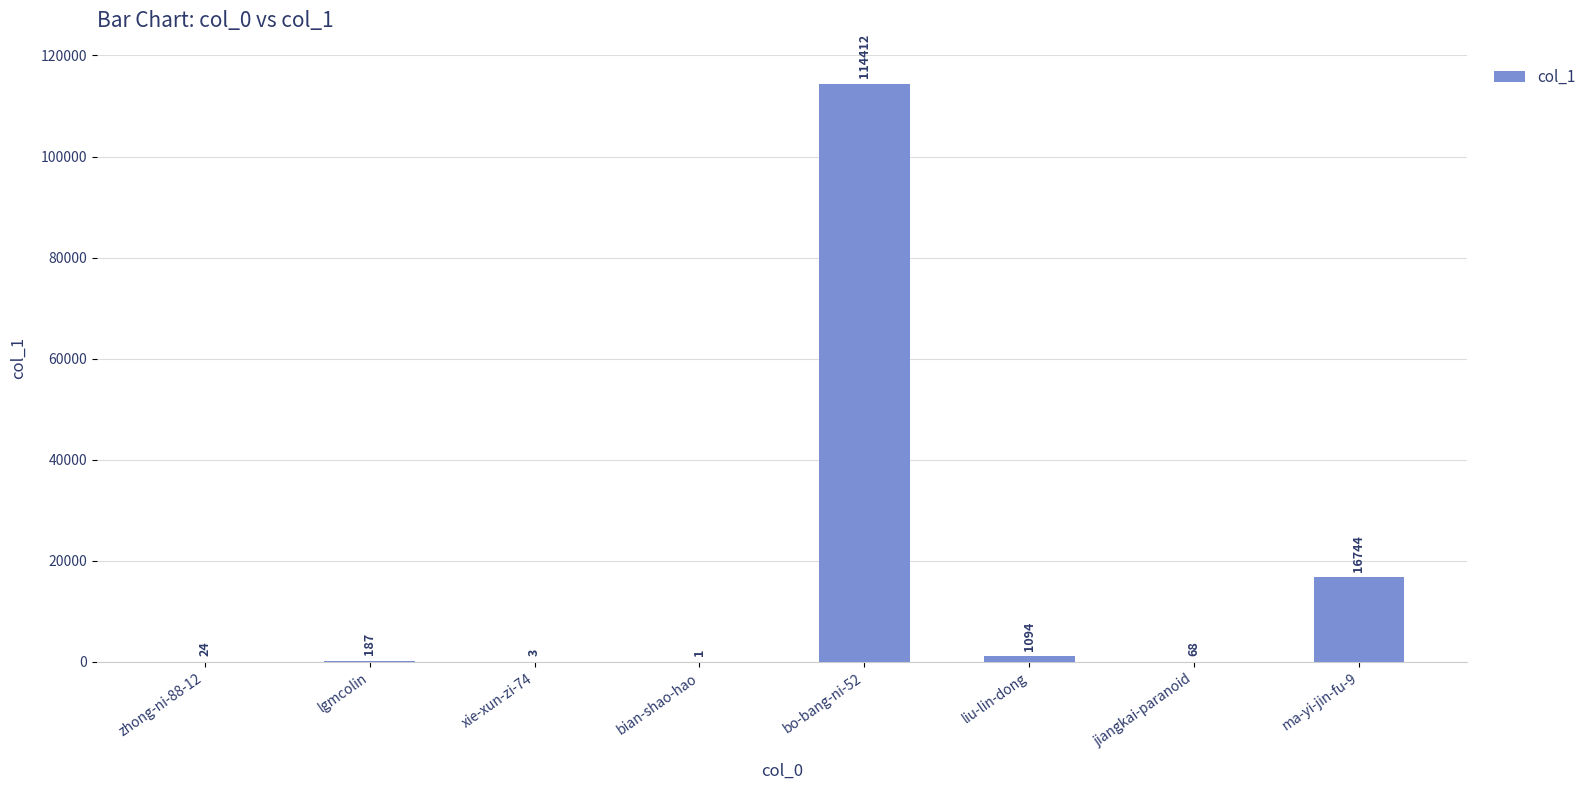

What is the average value?

16567